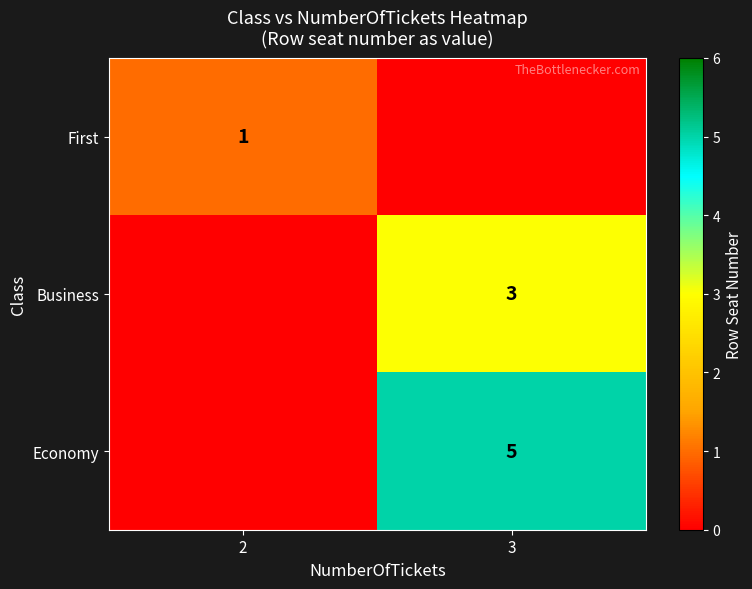

The Economy series shows 2 at 3. True or false?

False